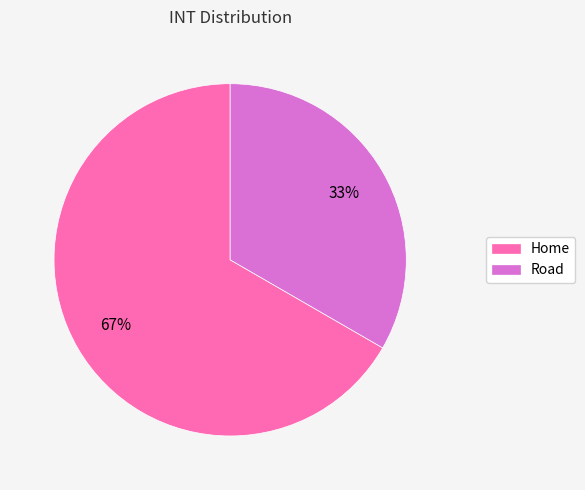

Count the number of slices in the pie.

2